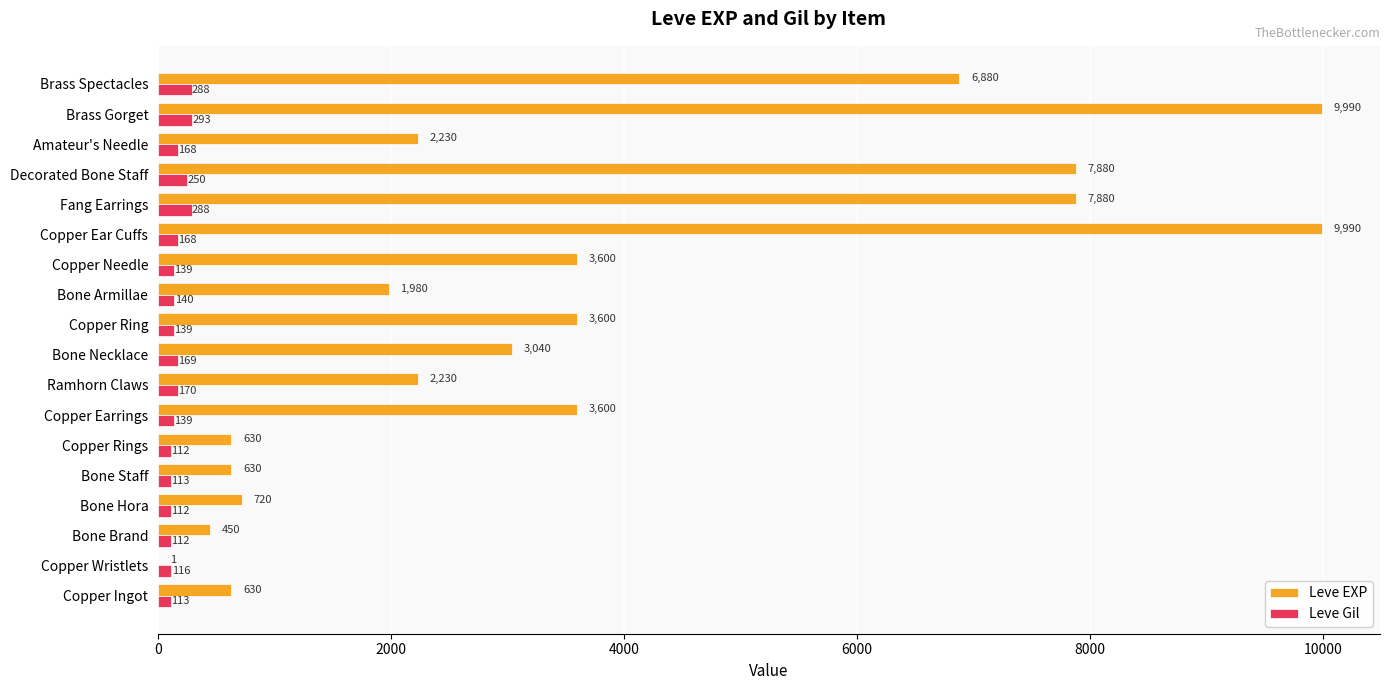

True or false: Leve Gil has a value of 112 at Copper Rings.

True